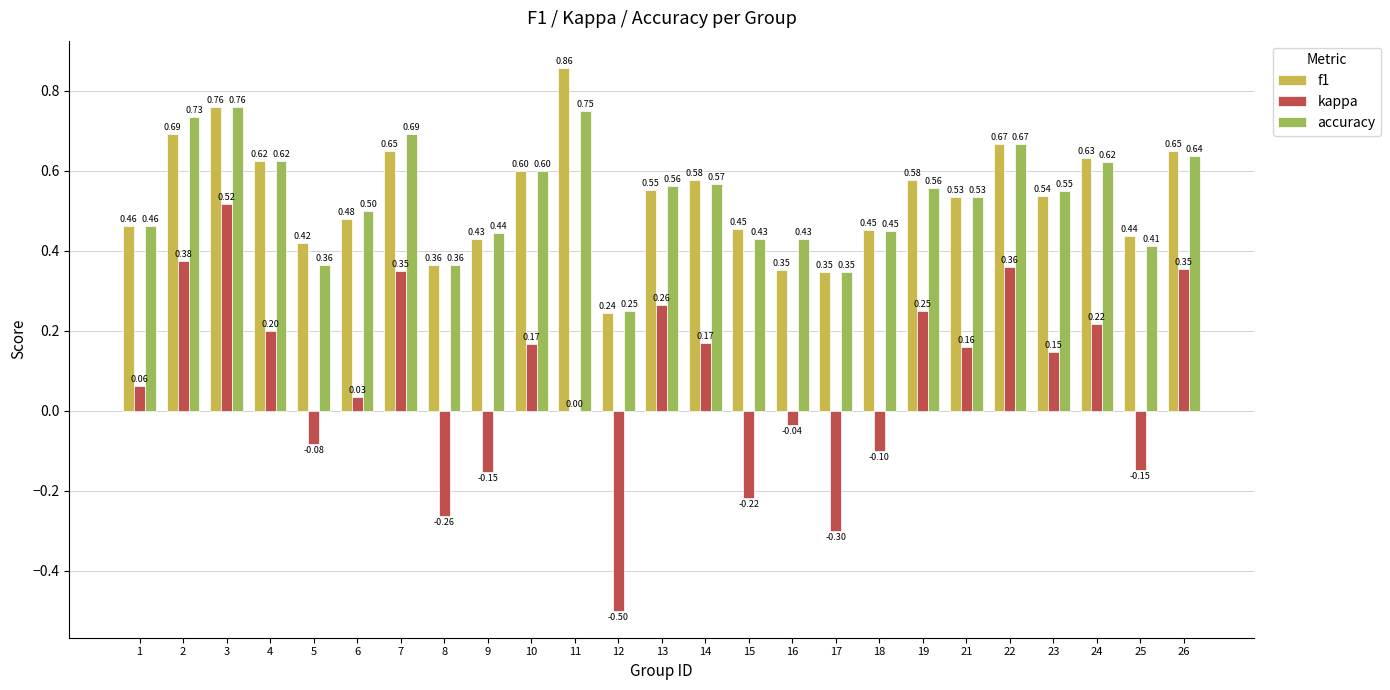

What is the sum of the accuracy values at 9 and 14?

1.0